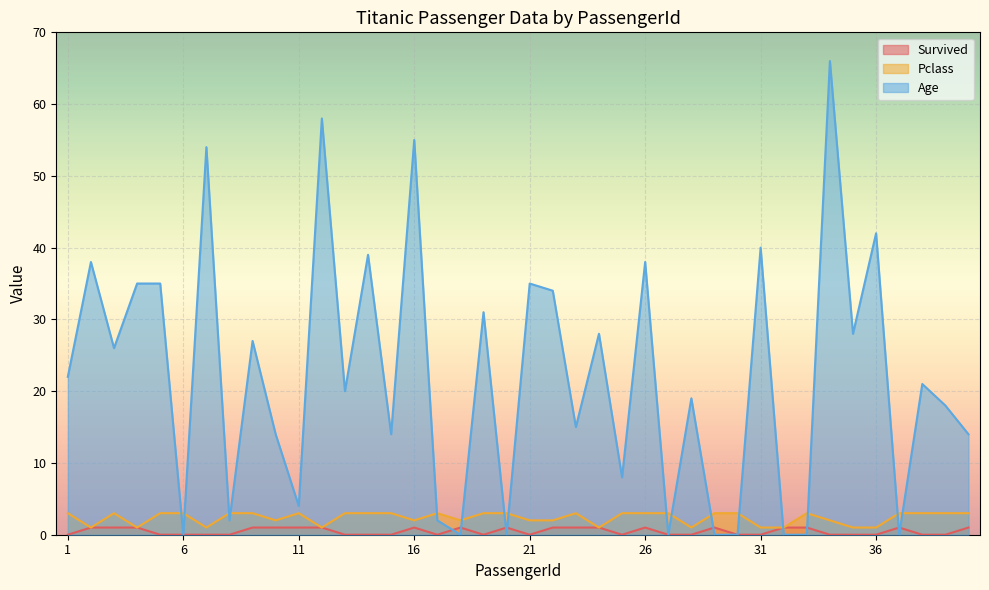

Reading left to right, list all the values displayed in this chart.

Survived: 0	1	1	1	0	0	0	0	1	1	1	1	0	0	0	1	0	1	0	1	0	1	1	1	0	1	0	0	1	0	0	1	1	0	0	0	1	0	0	1
Pclass: 3	1	3	1	3	3	1	3	3	2	3	1	3	3	3	2	3	2	3	3	2	2	3	1	3	3	3	1	3	3	1	1	3	2	1	1	3	3	3	3
Age: 22	38	26	35	35	0	54	2	27	14	4	58	20	39	14	55	2	0	31	0	35	34	15	28	8	38	0	19	0	0	40	0	0	66	28	42	0	21	18	14